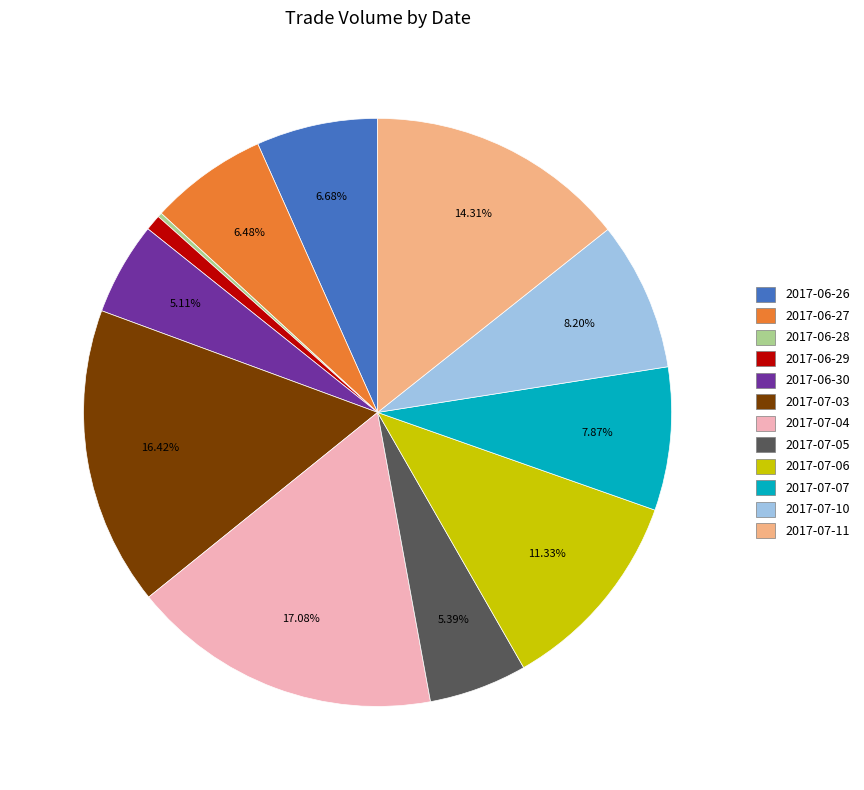

To the nearest percent, what is the difference between the largest and smallest slice percentages?

17%